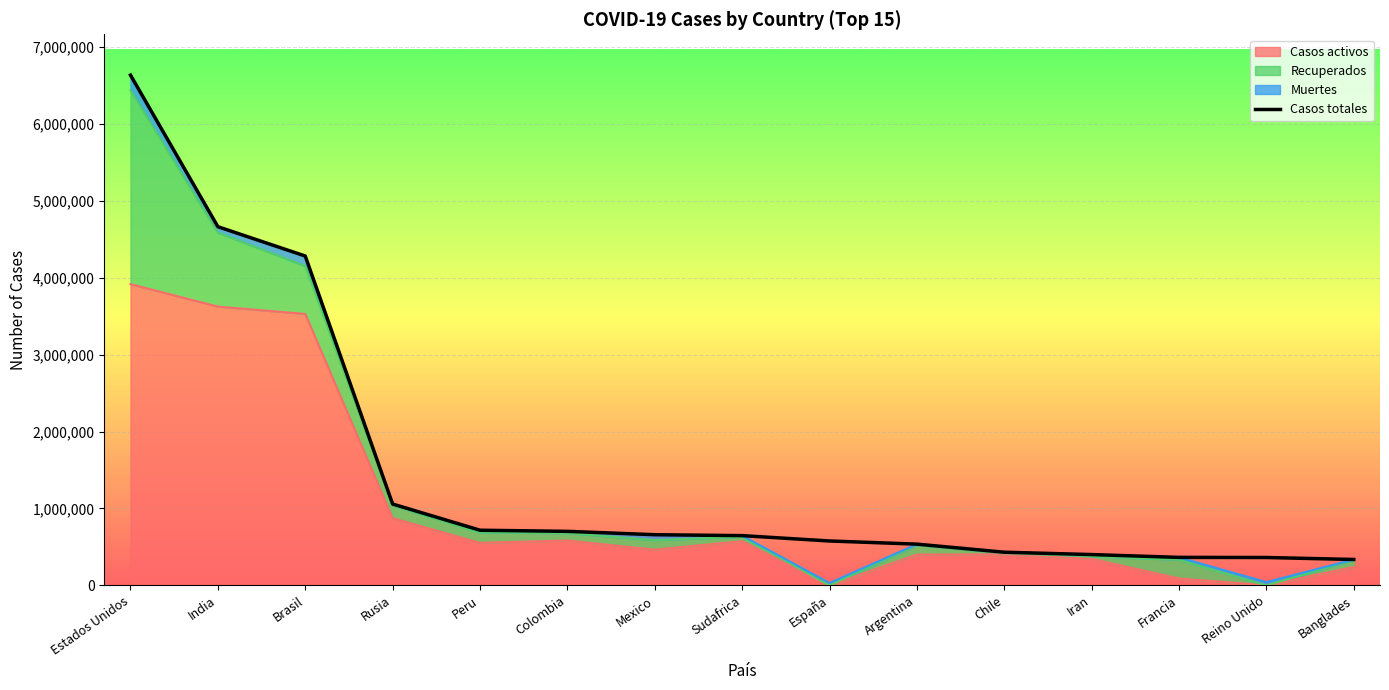

The chart shows a value of 1212329 at Colombia. True or false?

False